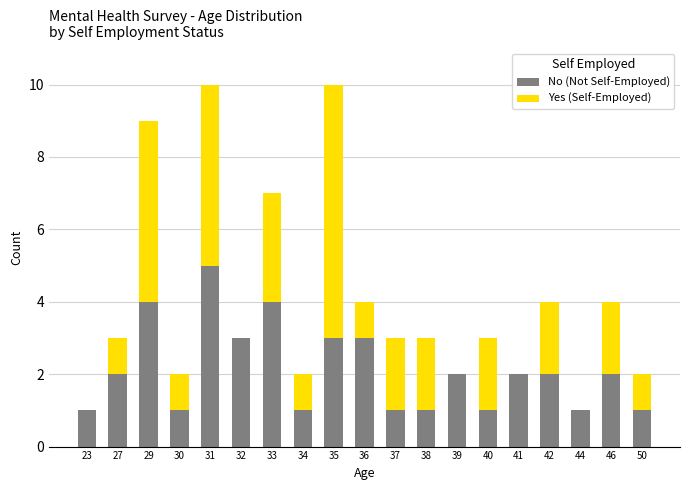

True or false: No (Not Self-Employed) has a value of 0 at 40.

False